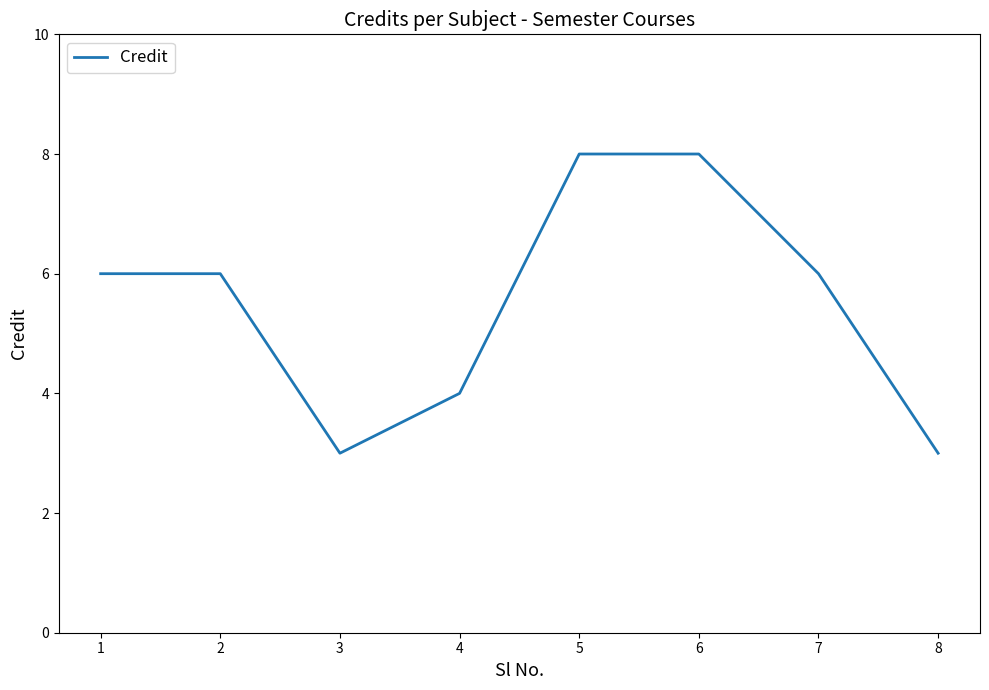

How many interior local valleys (lower than both neighbors) does the data have?

1